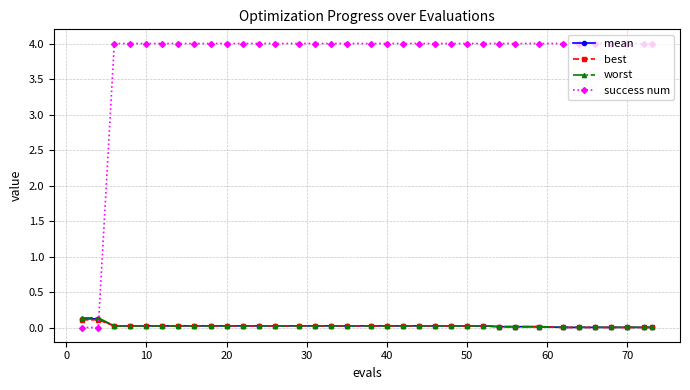

True or false: success num and worst intersect in this chart.

True